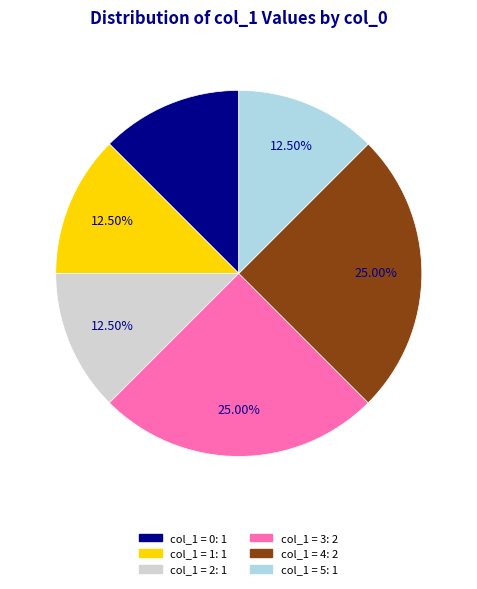

Does any single category account for the majority?

No